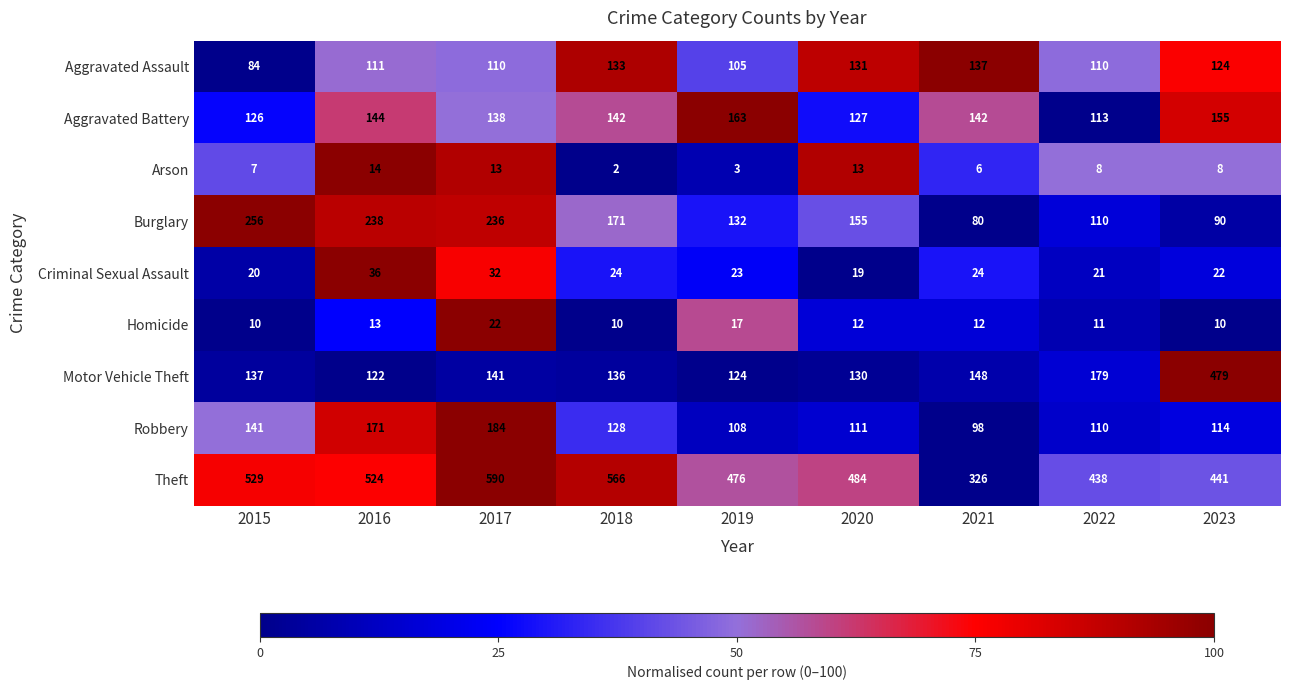

List the series in order of their peak value, highest first.

Theft, Motor Vehicle Theft, Burglary, Robbery, Aggravated Battery, Aggravated Assault, Criminal Sexual Assault, Homicide, Arson